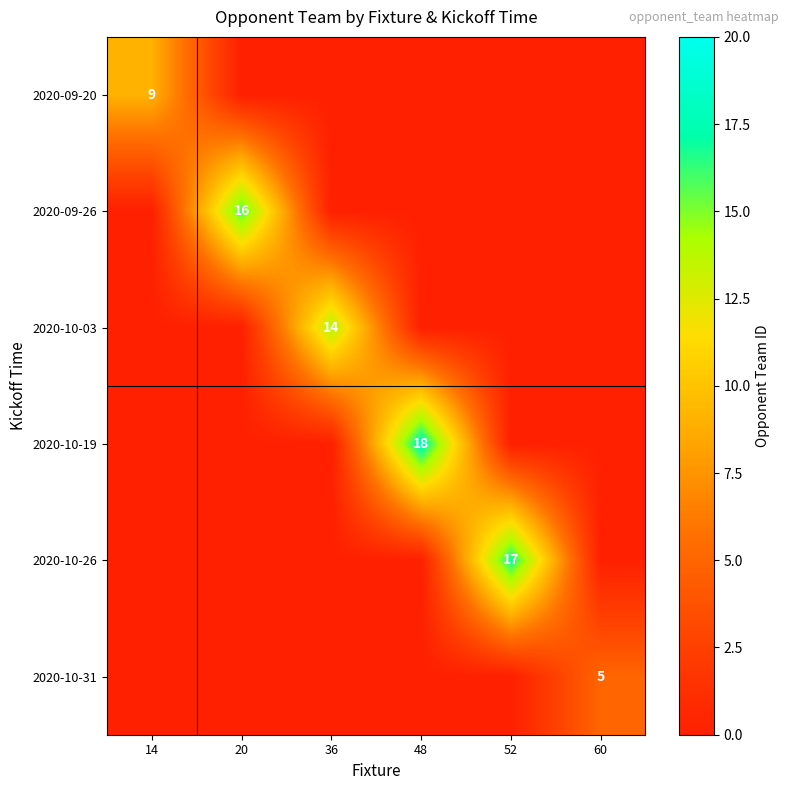

The 2020-09-20 series shows 0 at 52. True or false?

True